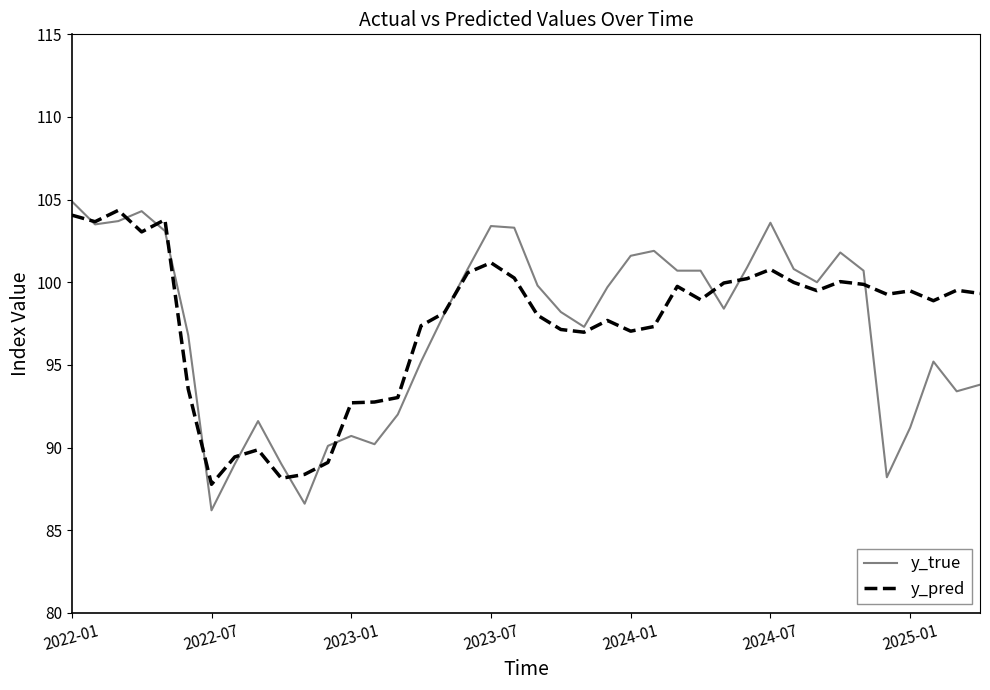

Which series has the largest range (max minus min)?

y_true